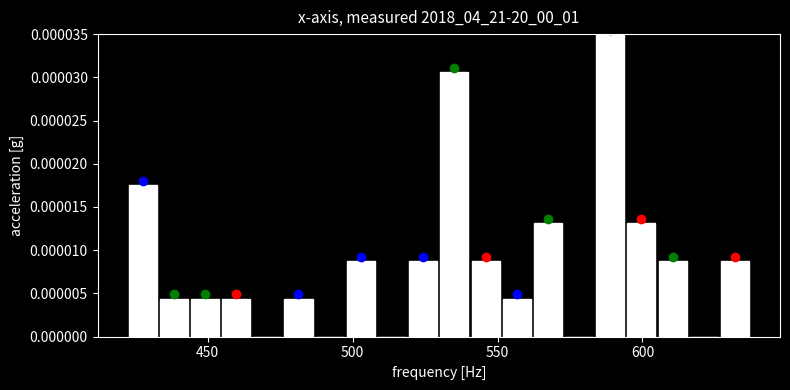

Around what value on the x-axis is the tallest bar? Give the approximate position of its centre, as read against the axis.

590